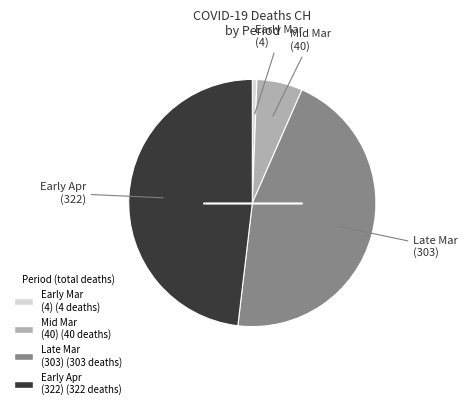

Which has a higher value, Late Mar (303) (303 deaths) or Early Mar (4) (4 deaths)?

Late Mar (303) (303 deaths)